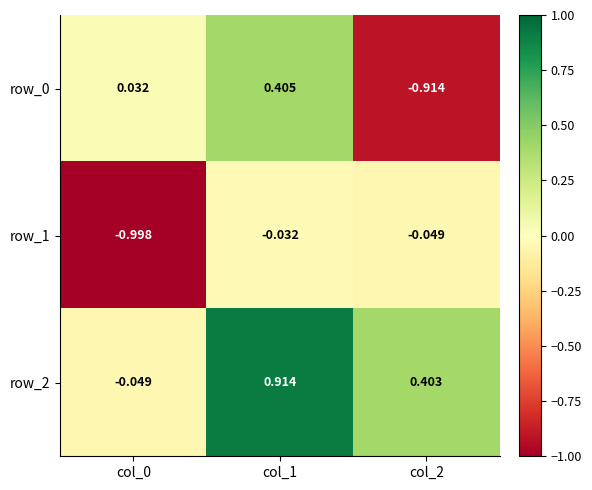

What is the average value of the row_0 series?

-0.2